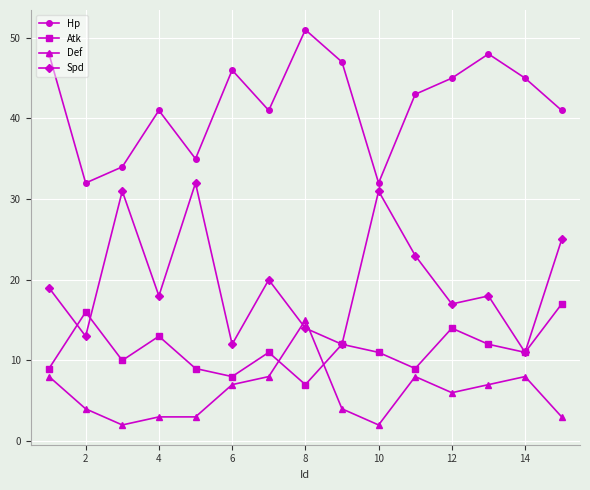

How many data points does each series have?

15